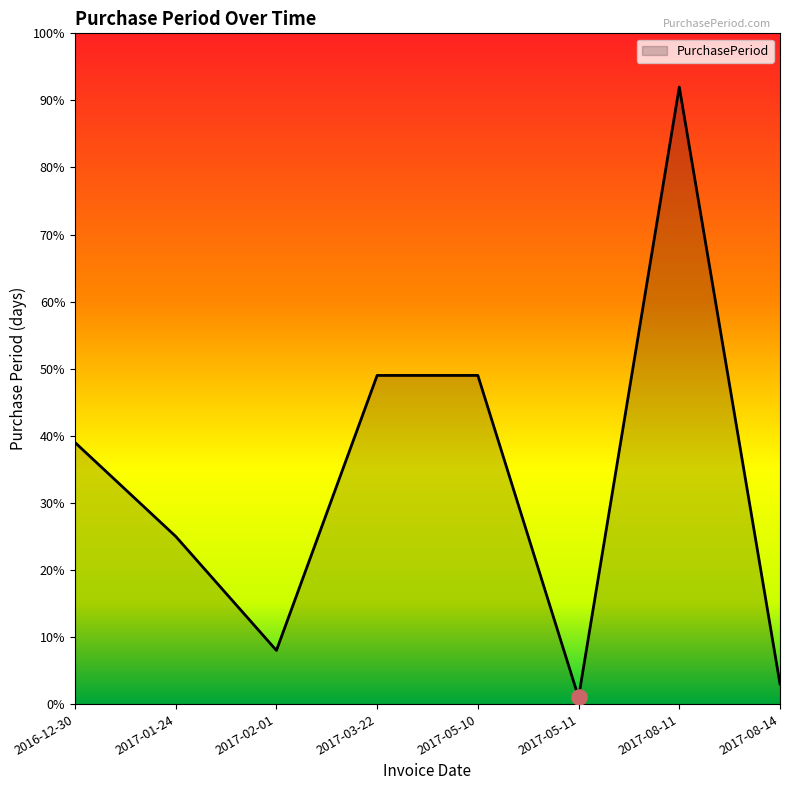

What is the change in value from 2017-05-11 to 2017-08-11?

+91